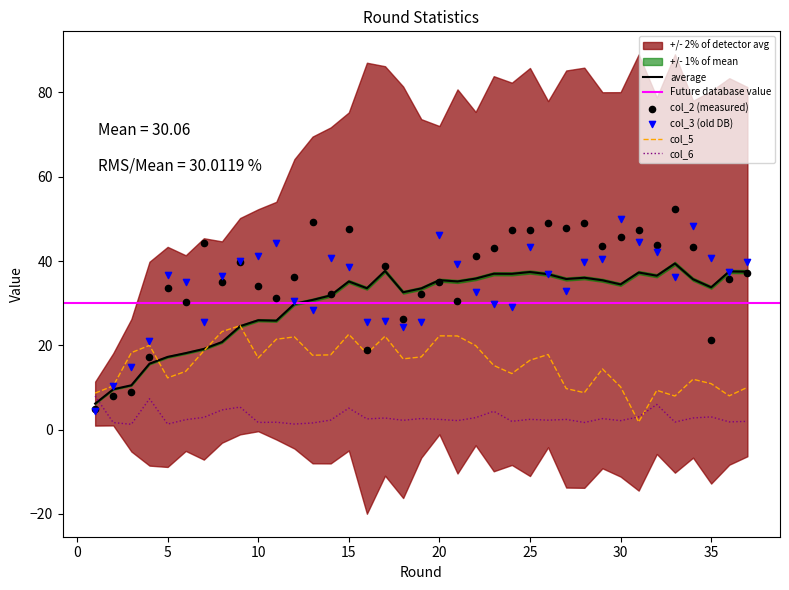

Is the value of col_3 at 21 greater than the value of col_5 at 30?

Yes